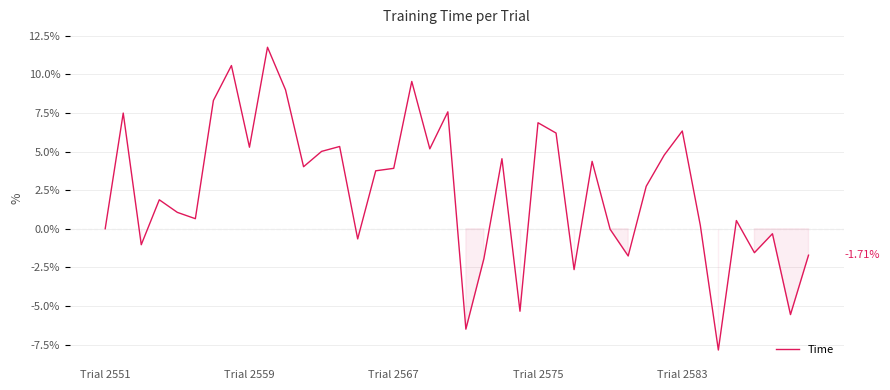

What is the change in value from Trial 2551 to Trial 2559?

+5.3